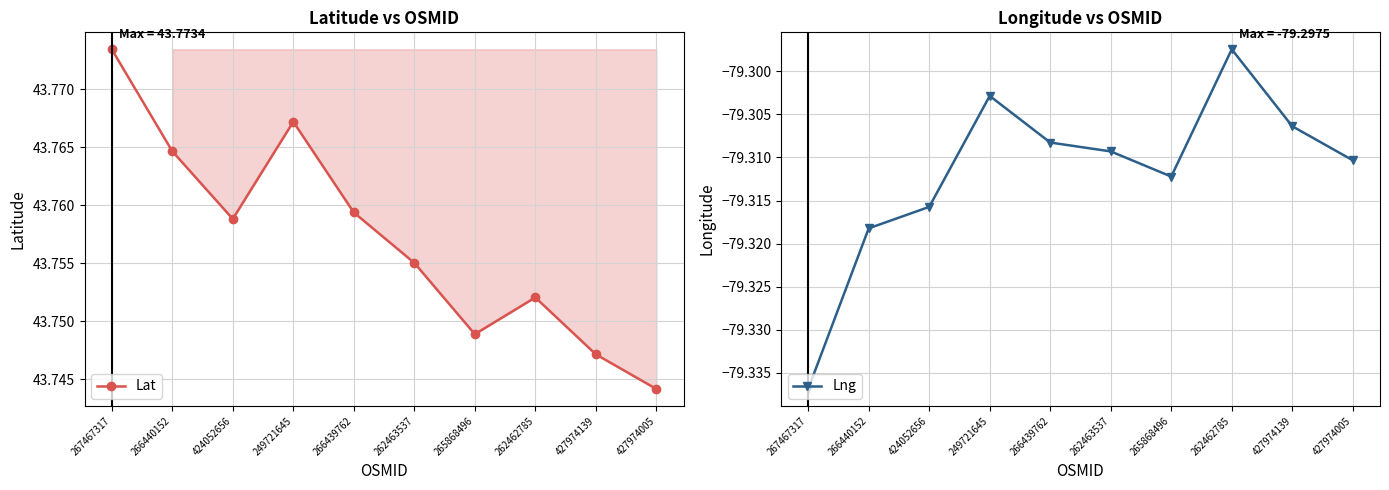

What position from the right is 249721645?

7